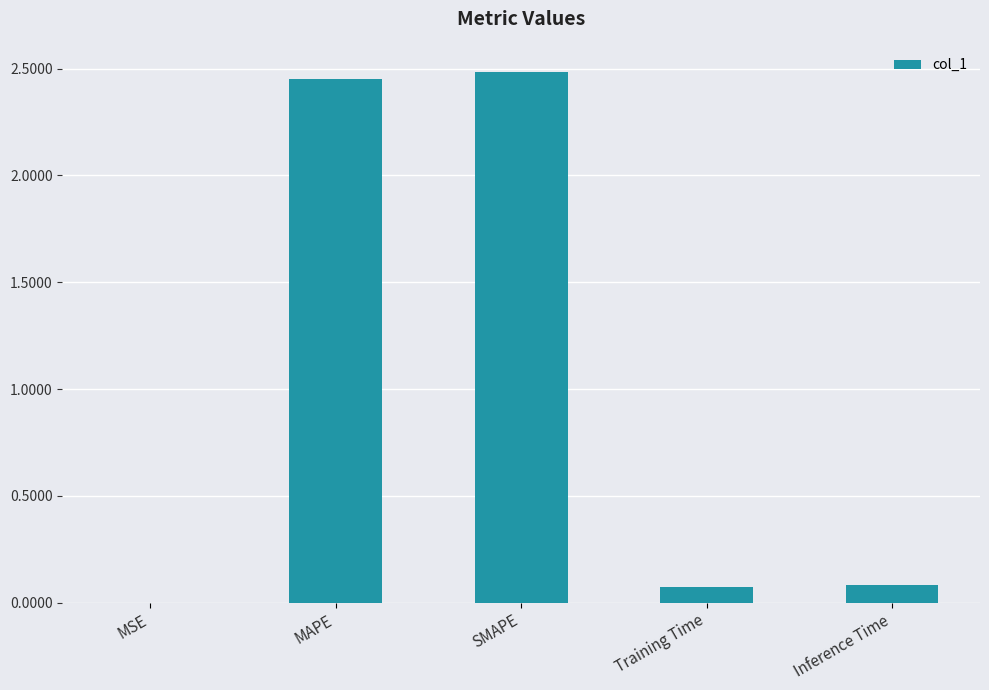

Is it true that the value at Training Time is 0.1?

True